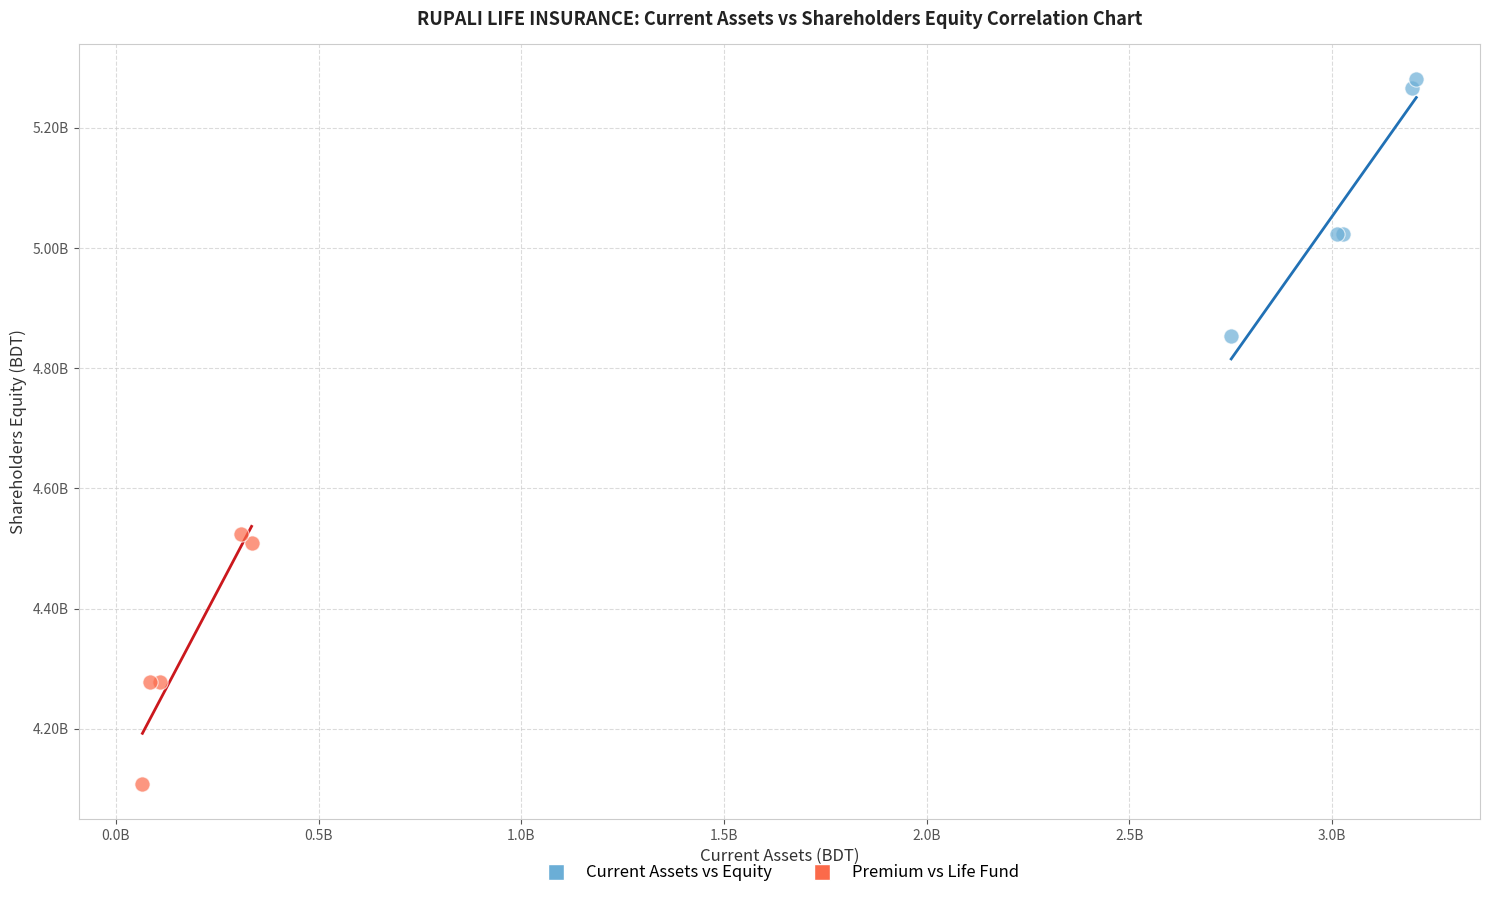

What are all the series names shown in the legend?

Current Assets vs Equity, Premium vs Life Fund